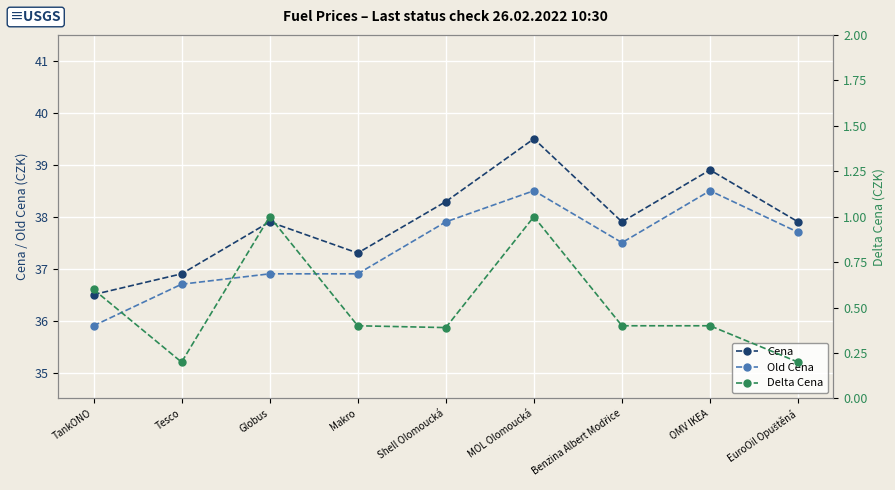

What is the label of the 1st point from the left?

TankONO